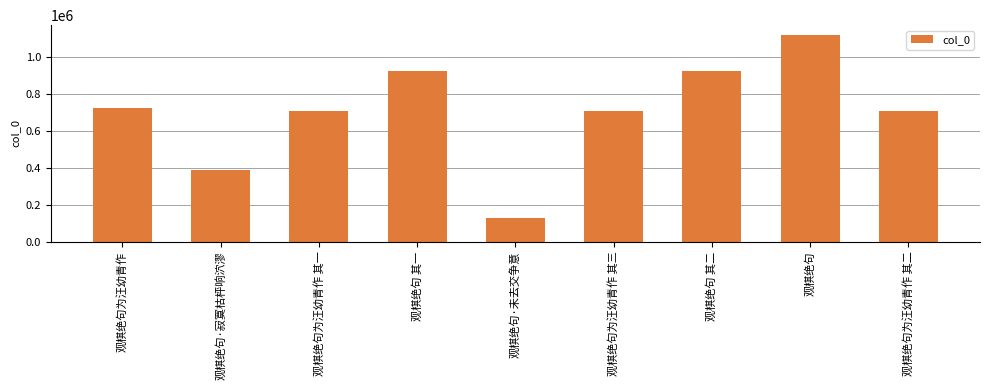

What is the difference between the maximum and second lowest values?

727153